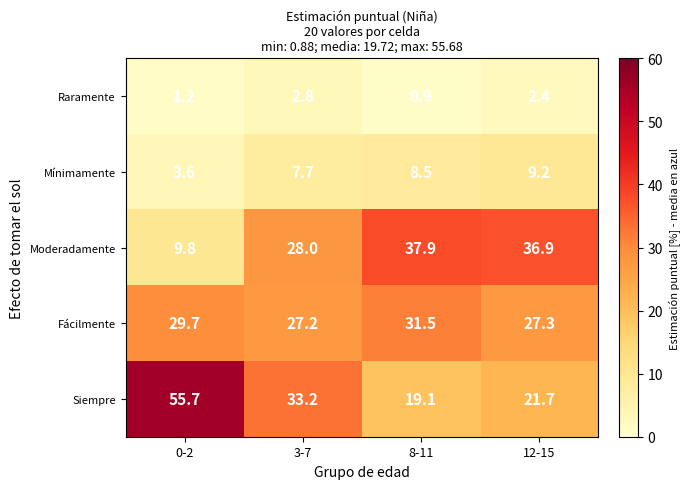

What is the difference between the Raramente values at 12-15 and 8-11?

1.5